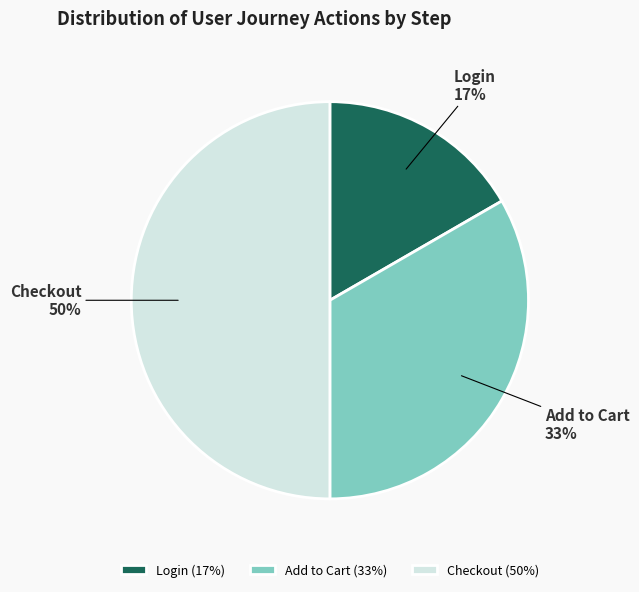

To the nearest percent, what is the average slice percentage?

33%